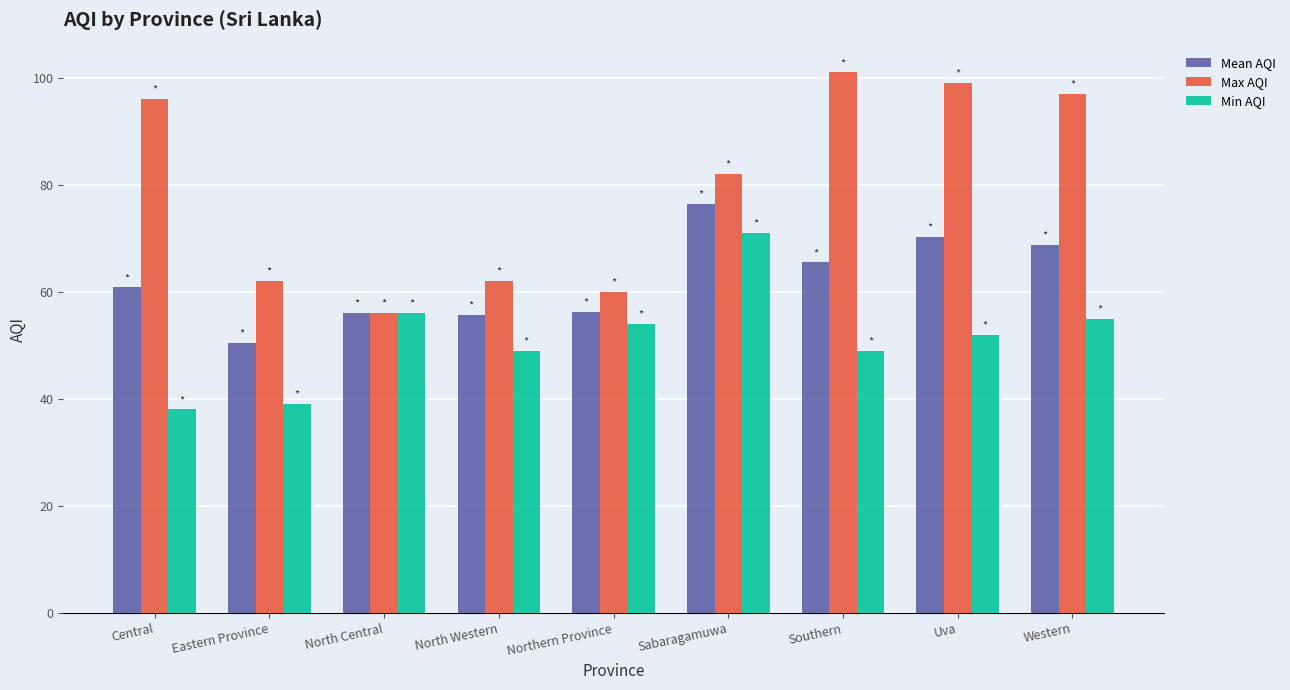

What is the spread (max minus min) of values at Southern?

52.0